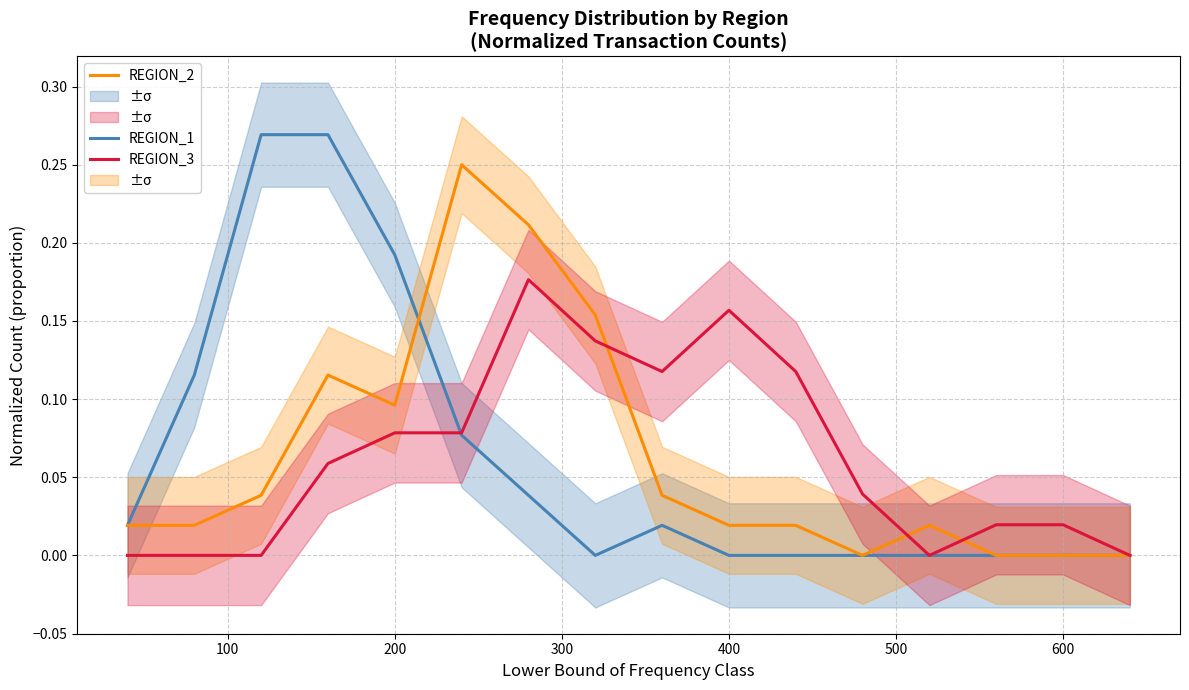

True or false: REGION_1 and REGION_3 cross at least once.

True